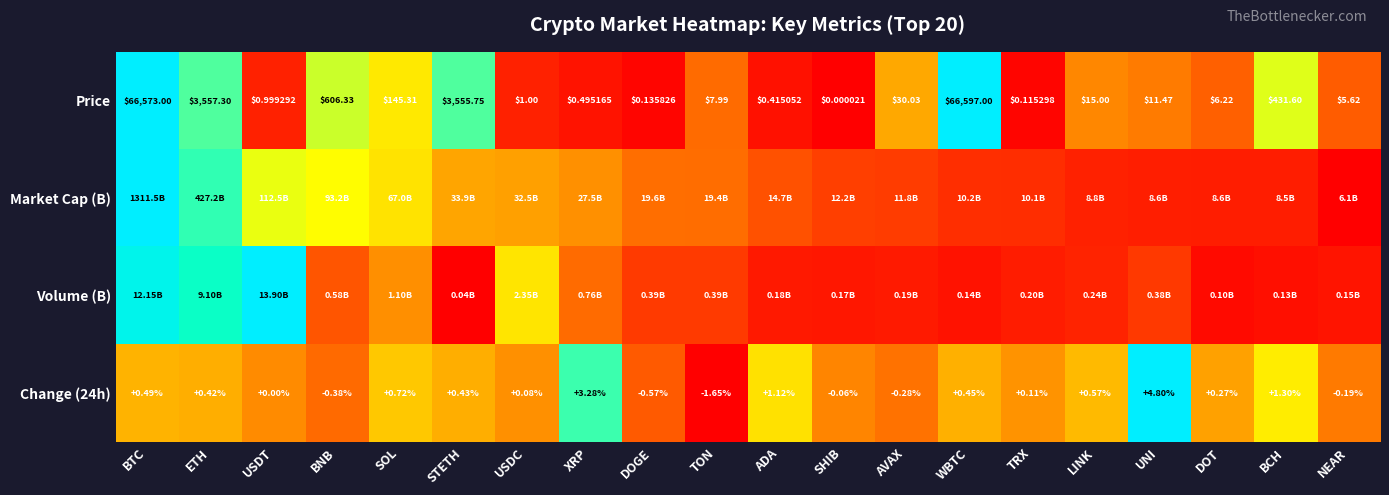

List the labels in order of Price value, smallest first.

SHIB, TRX, DOGE, ADA, XRP, USDT, USDC, NEAR, DOT, TON, UNI, LINK, AVAX, SOL, BCH, BNB, STETH, ETH, BTC, WBTC